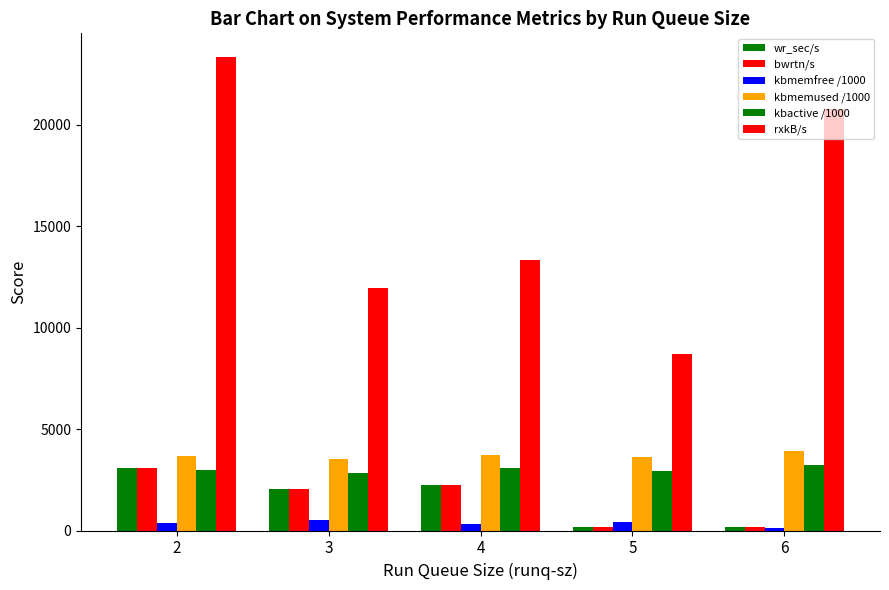

How many bars are there in each group?

6